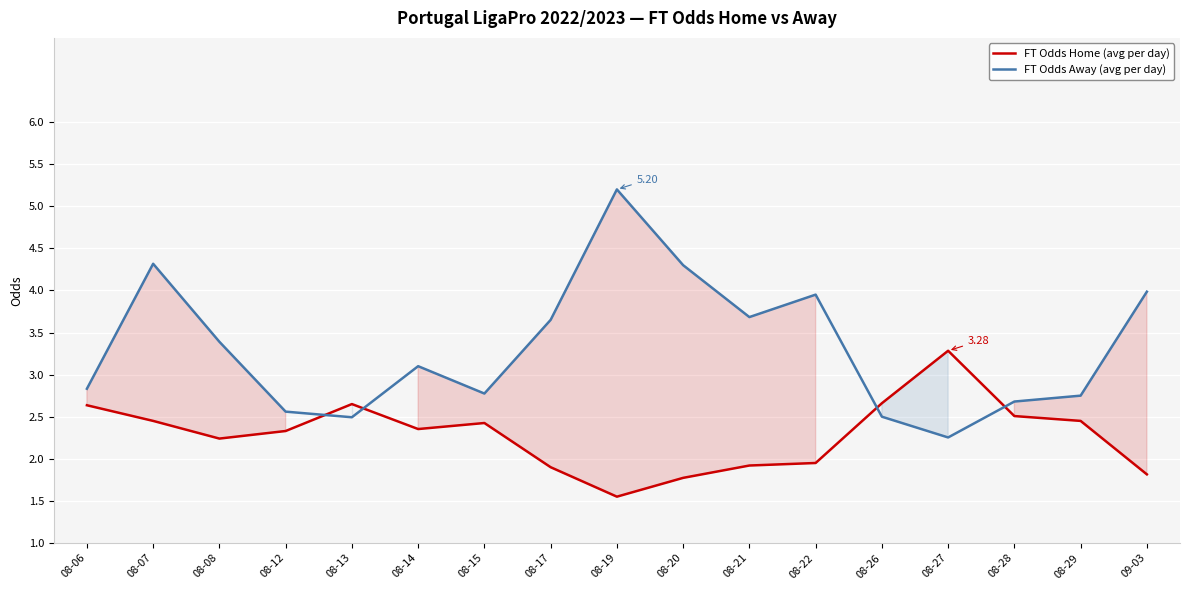

List the series in order of their peak value, lowest first.

FT Odds Home (avg per day), FT Odds Away (avg per day)